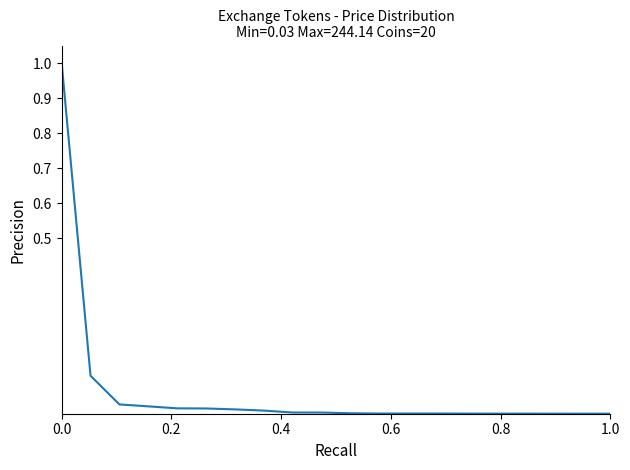

What is the sum of all values?

1.2